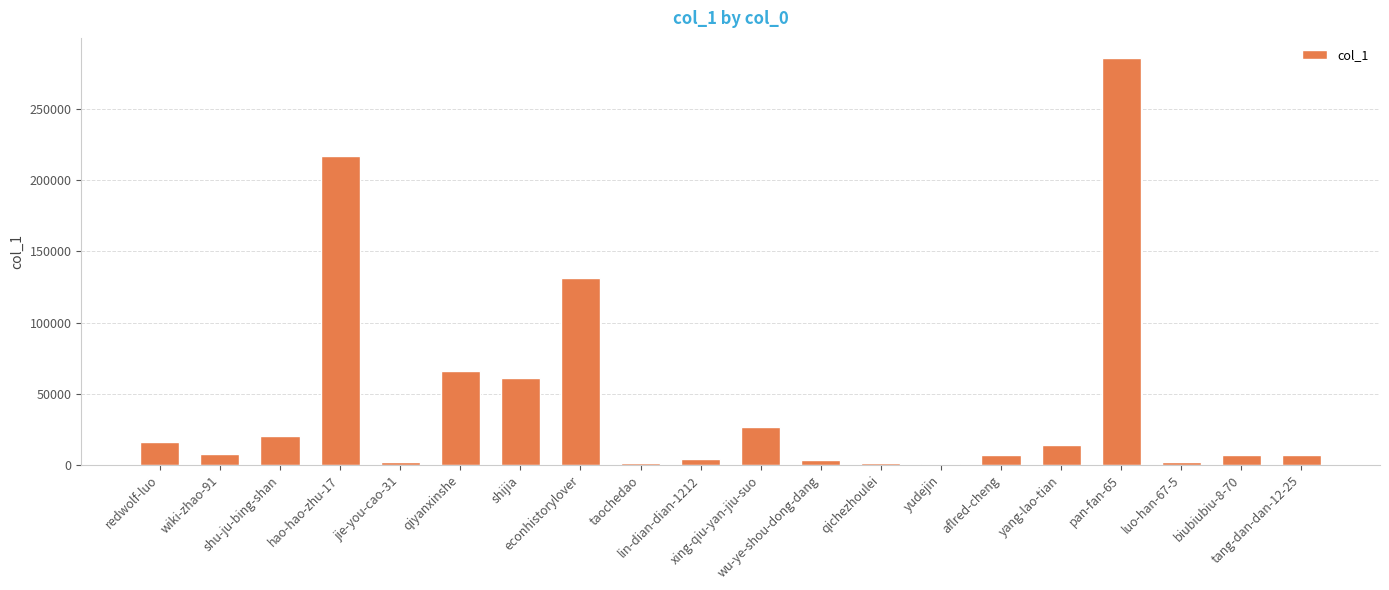

What is the greatest value displayed?

285658